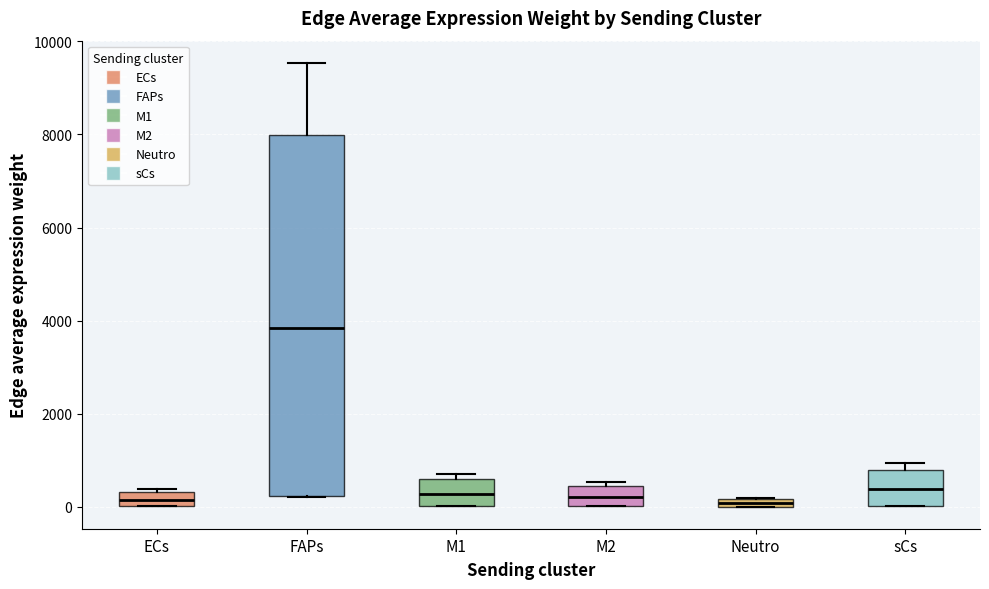

Which box is the tallest, from its lower edge to its upper edge?

FAPs